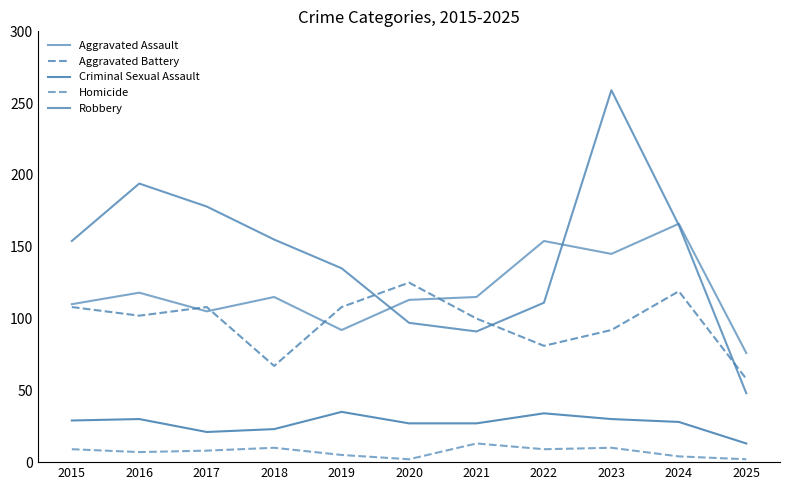

What is the sum of the Aggravated Battery values at 2024 and 2019?

227